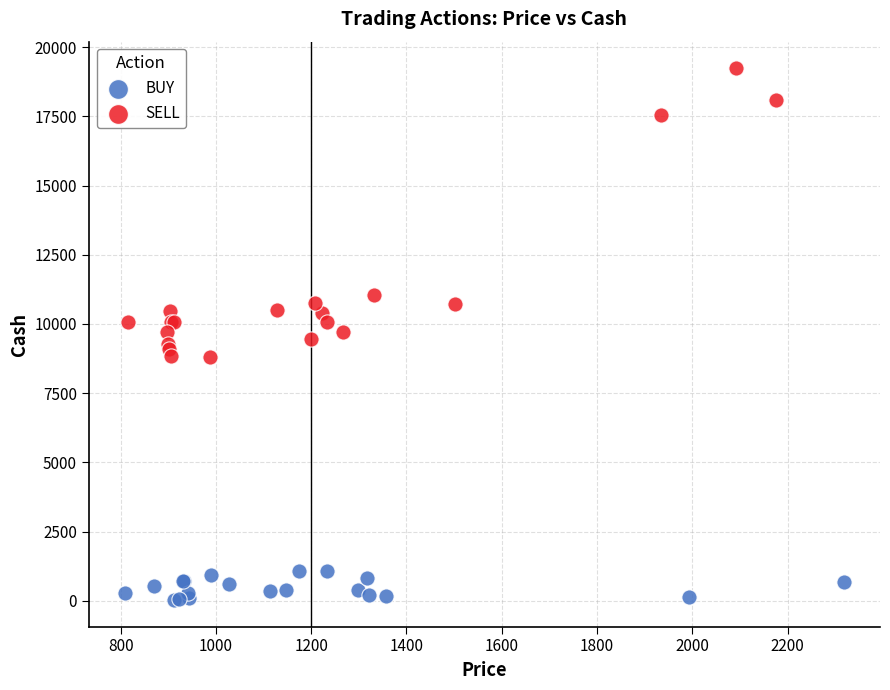

Which series has the widest spread of Y values?

SELL